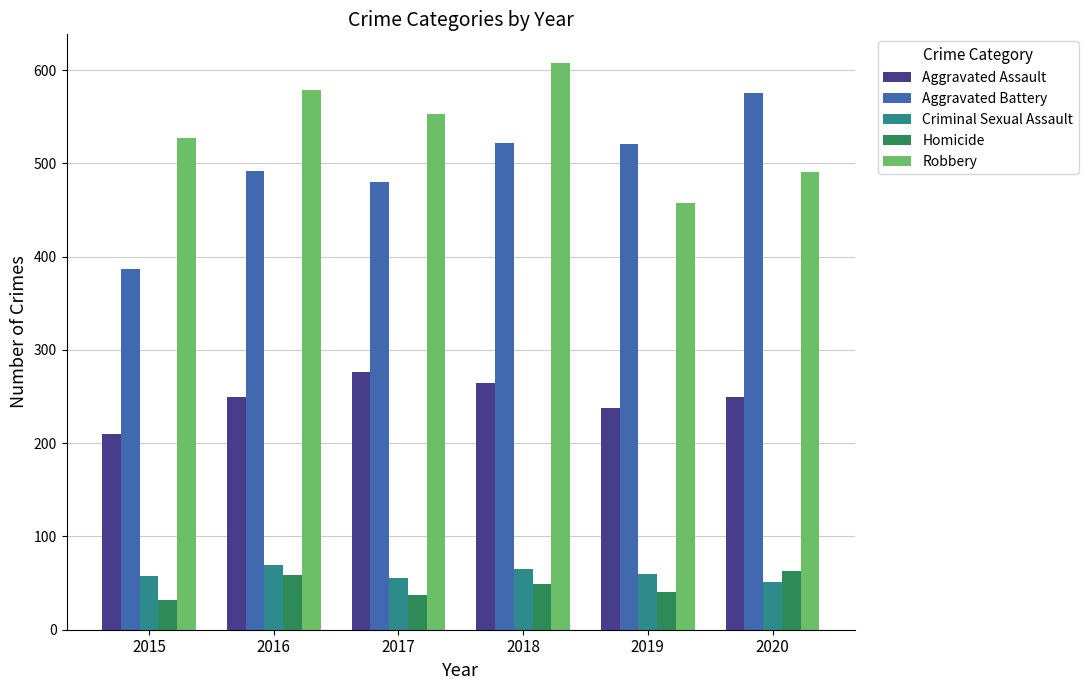

What is the value of the Aggravated Assault bar at the 2nd from the left?

250